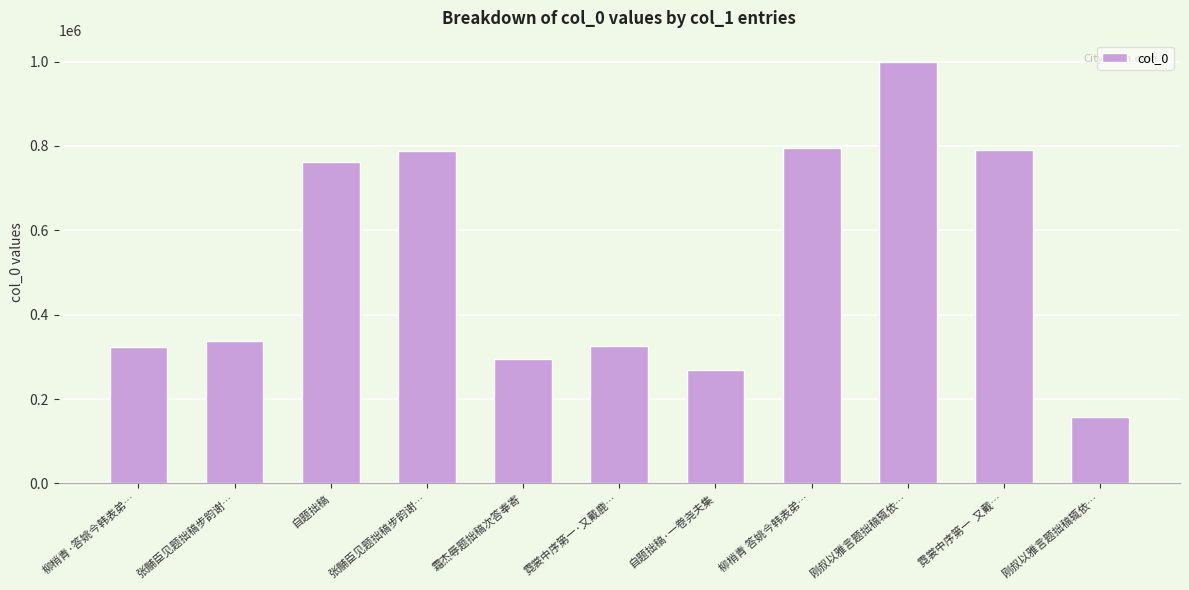

At which category does the chart reach its minimum across all series?

刚叔以雅言题拙稿辄依…